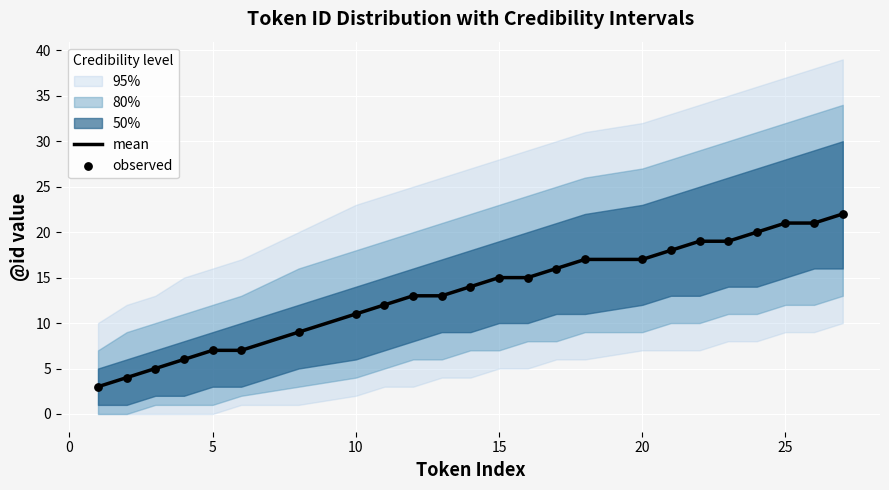

The mean series shows 5 at 5. True or false?

False